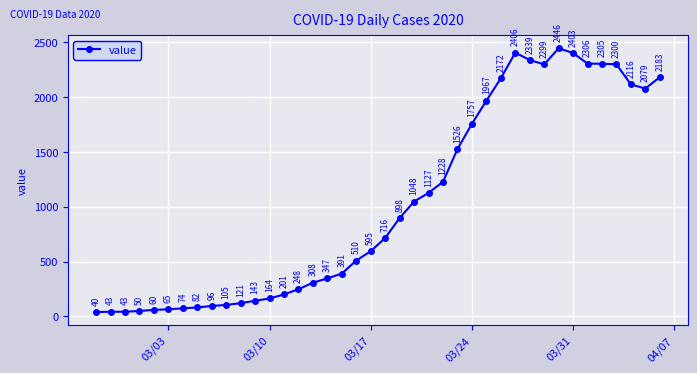

What is the value of the 26th point from the left?

1526